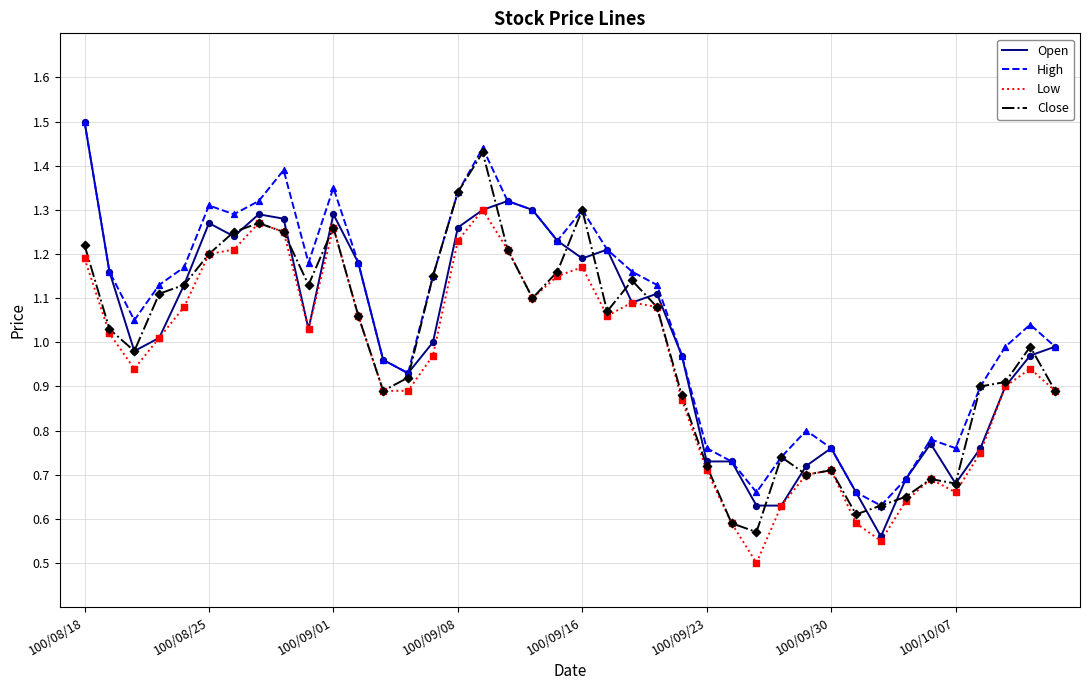

What is the minimum value for Low?

0.5